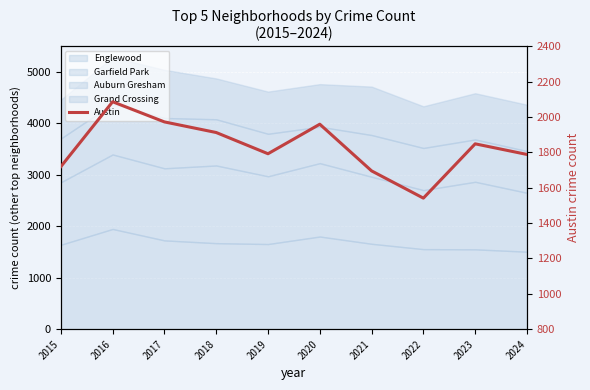

Which has a higher value, 2018 or 2015?

2018